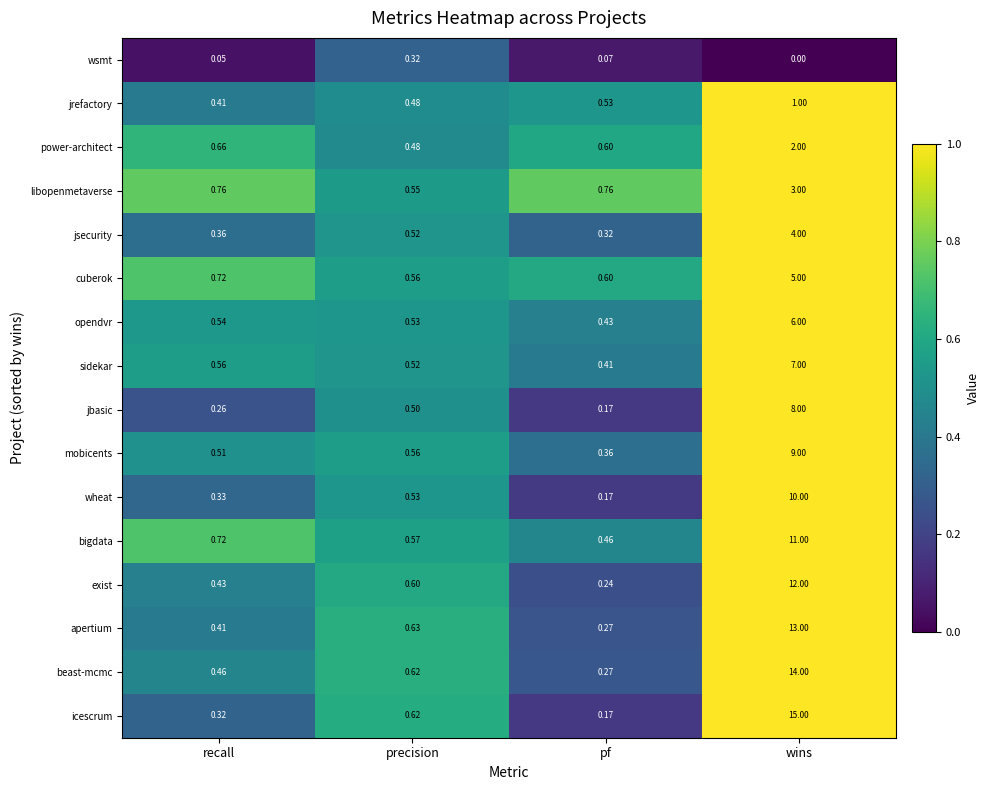

Rank the series at wins from lowest to highest value.

wsmt, jrefactory, power-architect, libopenmetaverse, jsecurity, cuberok, opendvr, sidekar, jbasic, mobicents, wheat, bigdata, exist, apertium, beast-mcmc, icescrum